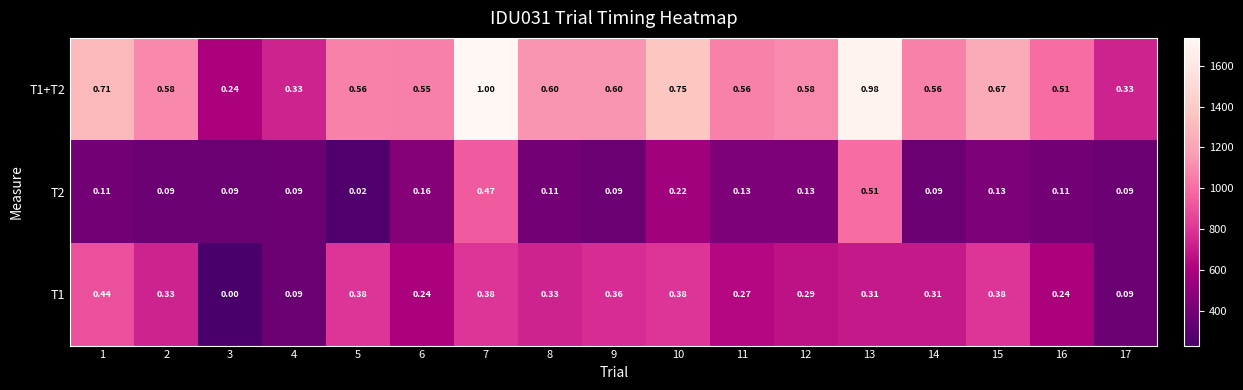

Is the value of T1 at 3 greater than the value of T1+T2 at 15?

No